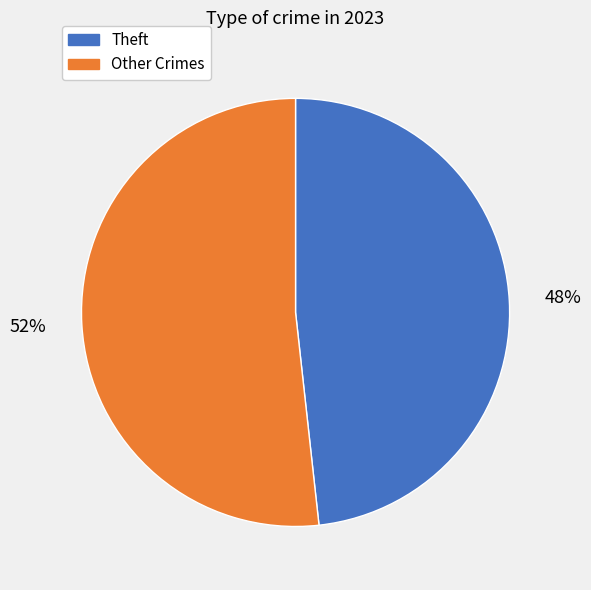

Is there a majority slice in this chart?

Yes